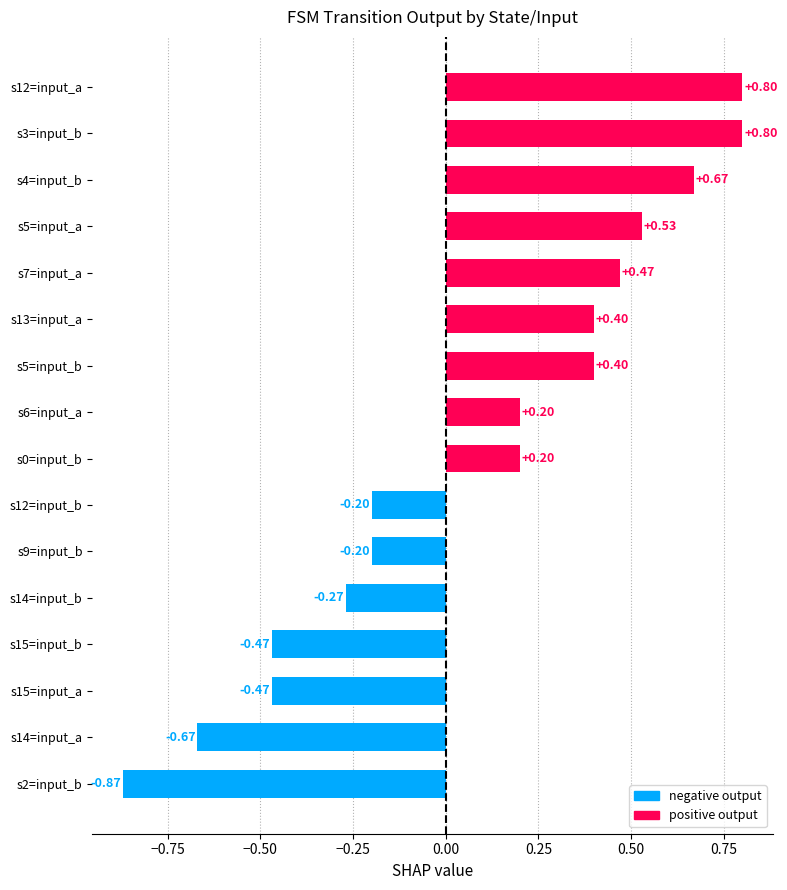

What is the sum of all values?

1.3